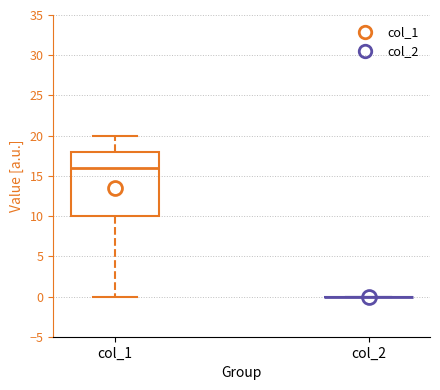

Reading left to right, read every box against the y-axis: the position of its median line, the range the box covers, and the ends of its whiskers. The values are not printed on the chart, so give them approximately, as read against the axis.

col_1: median 16, box 10 to 18, whiskers 0 to 20
col_2: box collapsed to a line at 0, whiskers 0 to 0